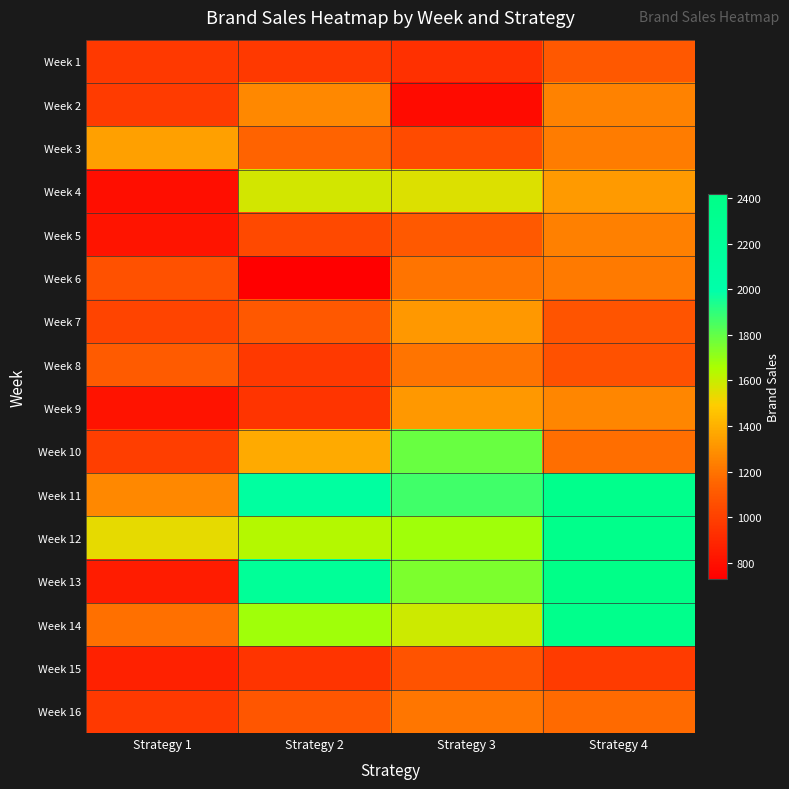

Which has a higher value, Strategy 1 or Strategy 4?

Strategy 4